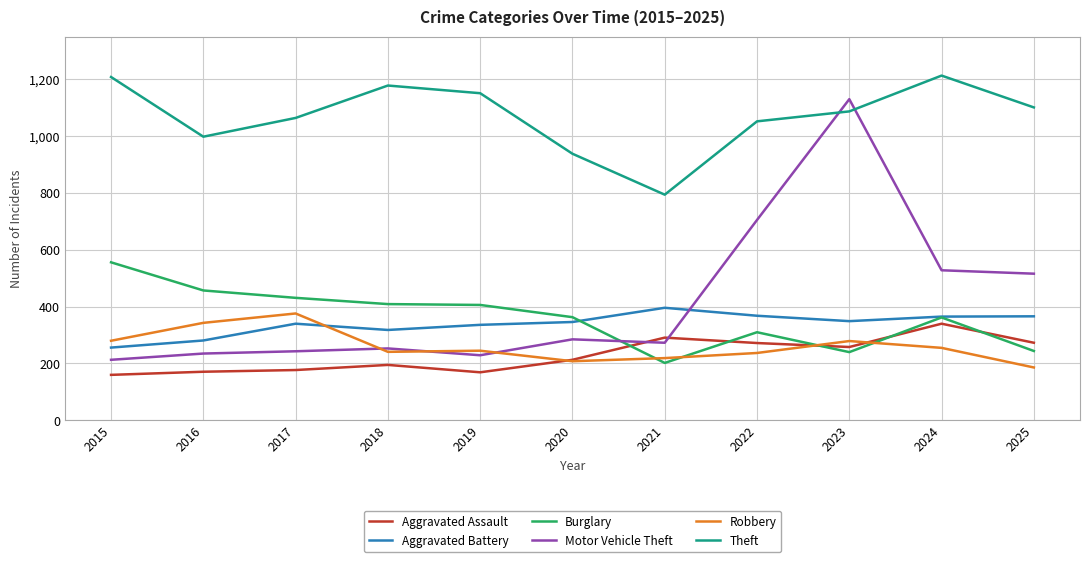

What is the difference between the Aggravated Assault values at 2017 and 2019?

8